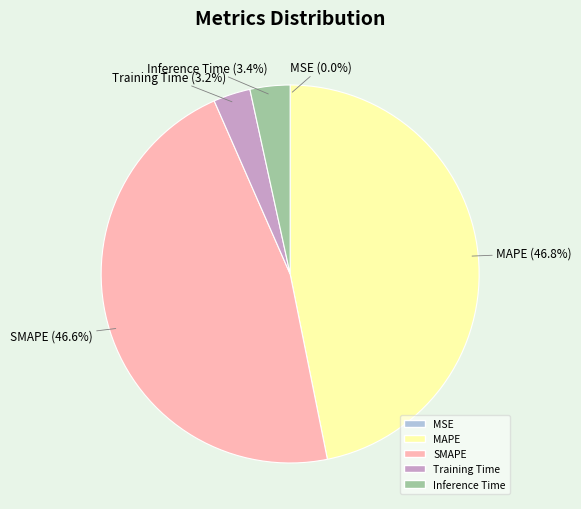

Does Inference Time account for over 50% of the chart?

No